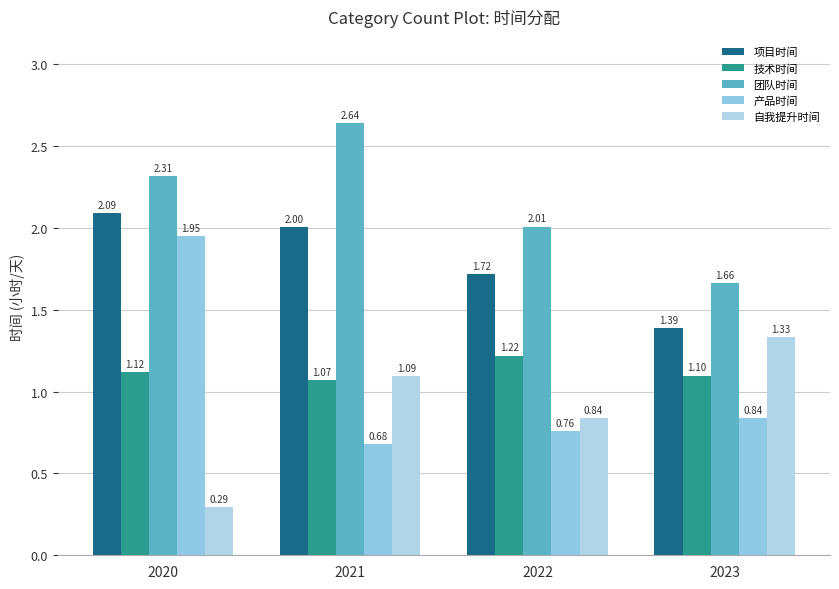

The value of 技术时间 at 2023 is 0.2. True or false?

False